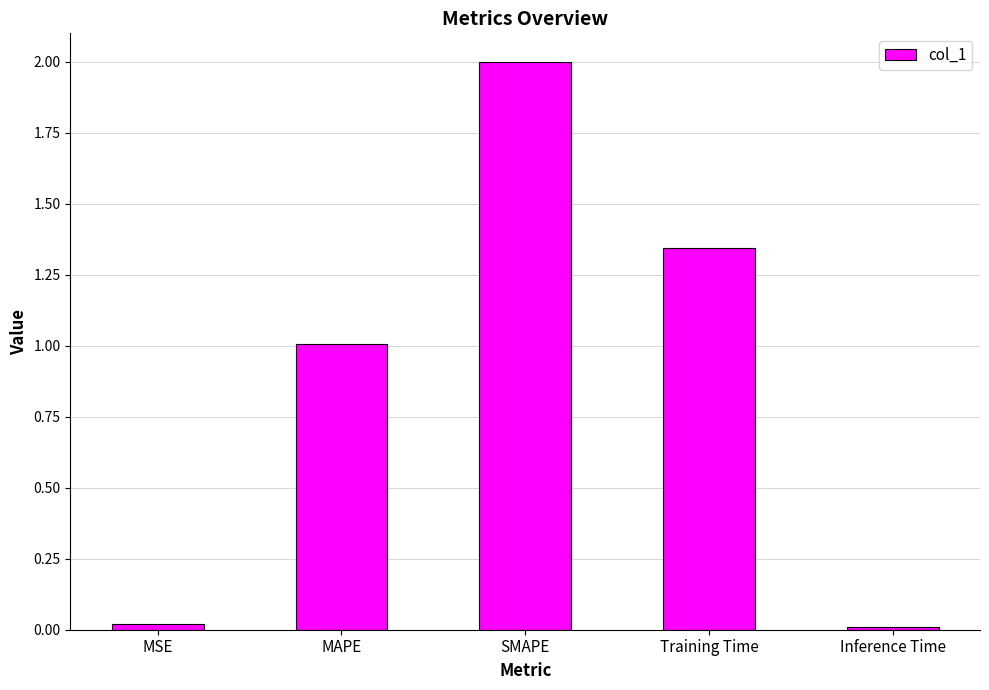

Where does the data first go above 1?

MAPE